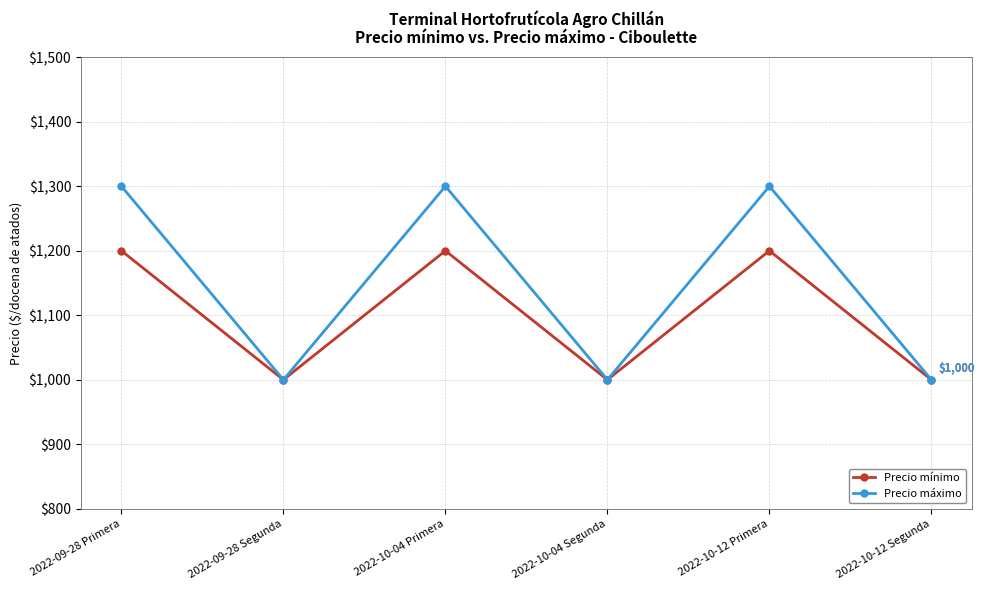

Is it true that Precio máximo equals 1300 at 2022-10-12 Primera?

True